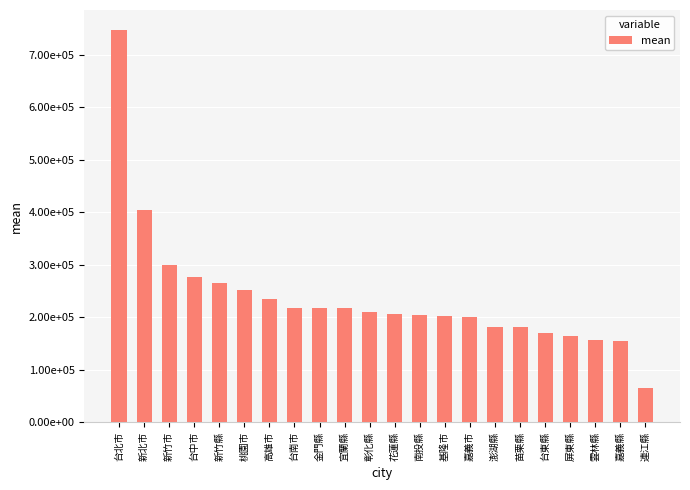

Does the chart contain any negative values?

No